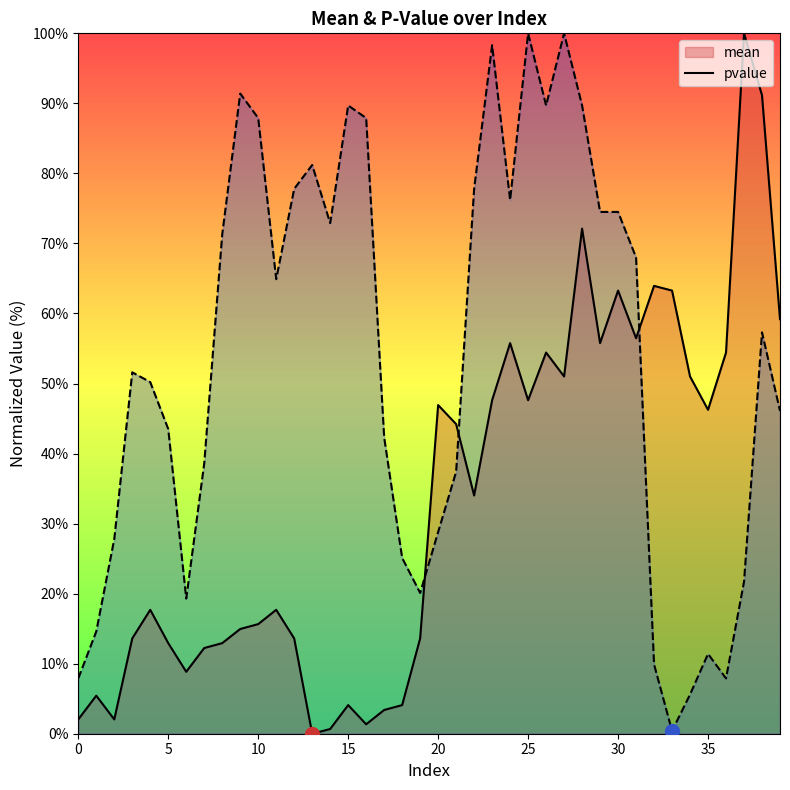

Which series has the largest range (max minus min)?

mean_line